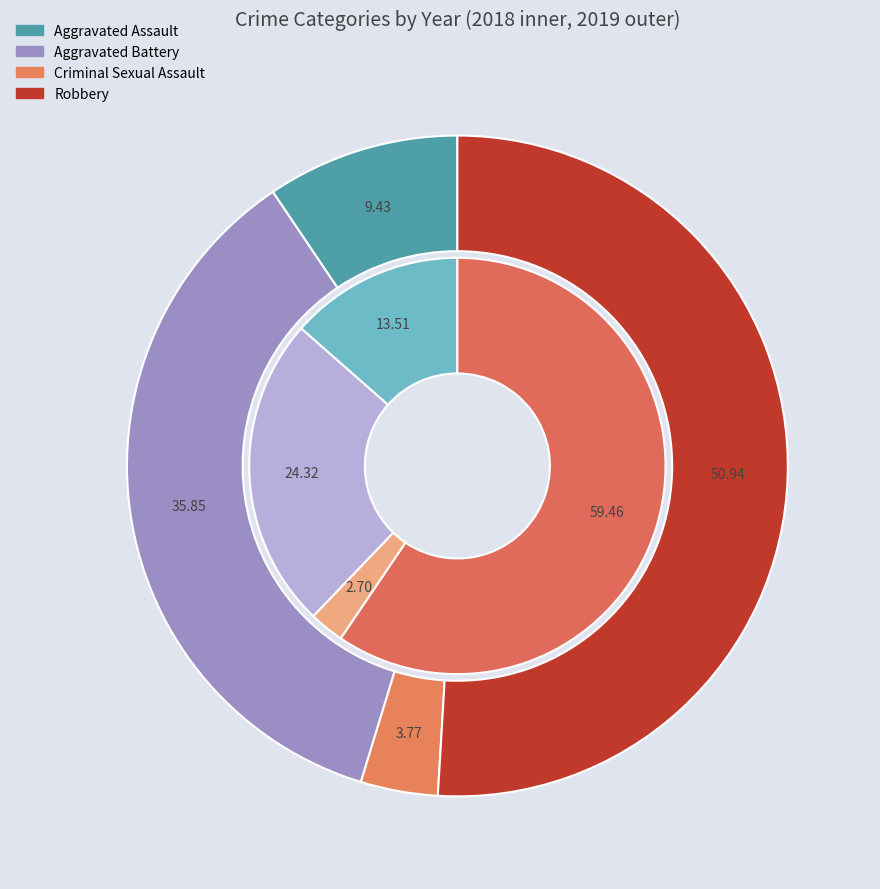

Is it true that values_2019 is 14% of the pie?

True